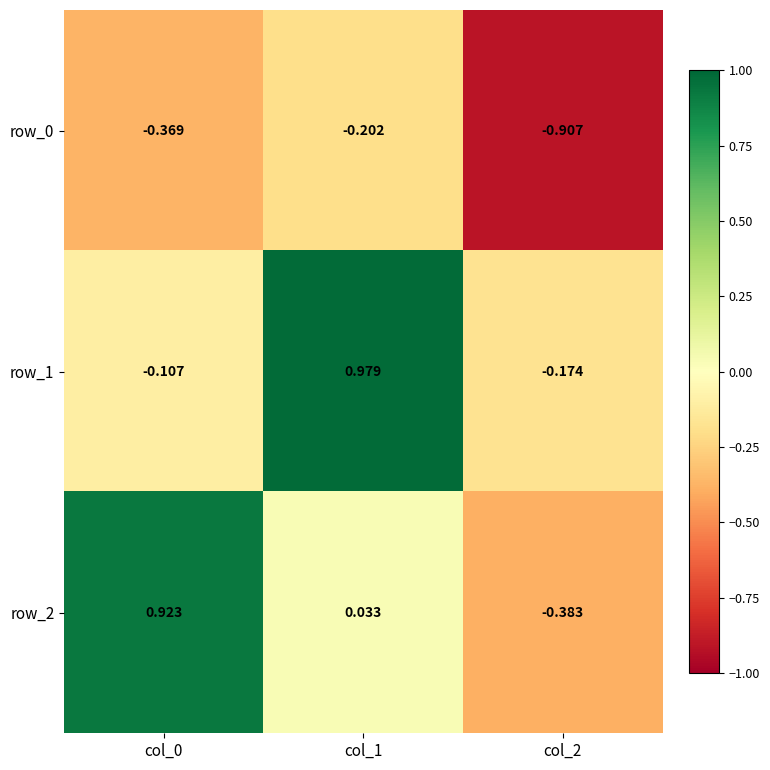

Is the value of row_2 at col_1 greater than the value of row_1 at col_1?

No